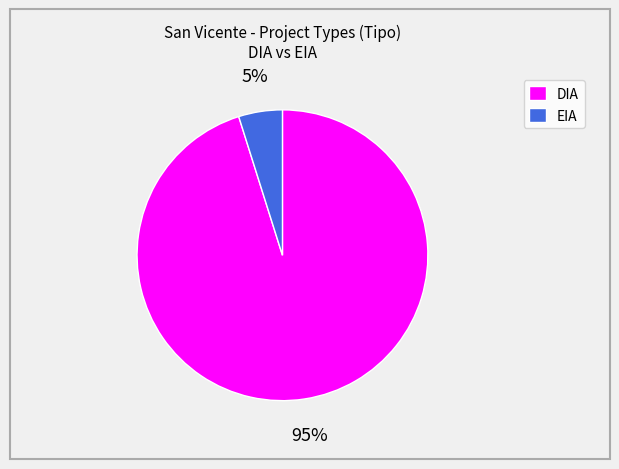

To the nearest percent, what is the difference between the largest and smallest slice percentages?

90%